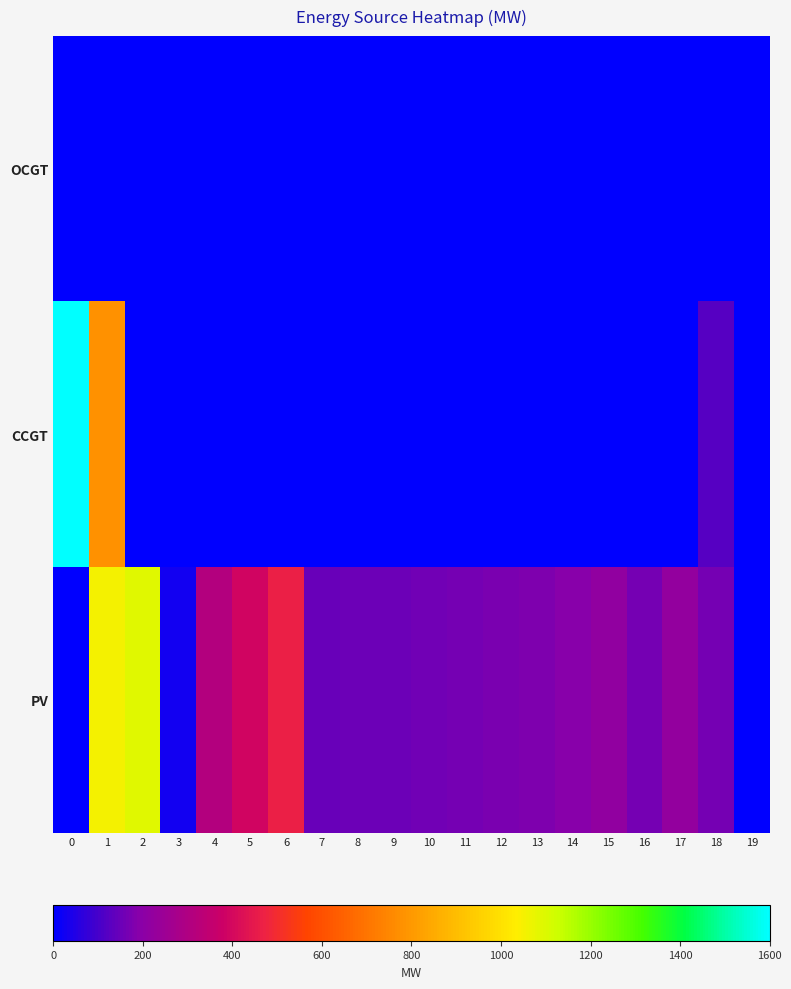

Rank the series by their average value, from lowest to highest.

OCGT, CCGT, PV